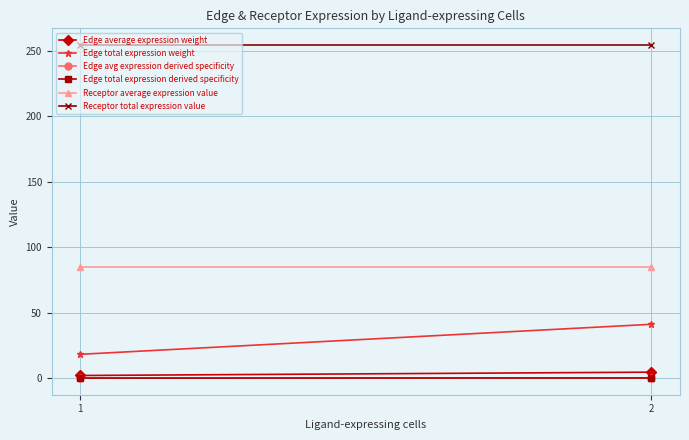

Which category has the lowest value across all series?

1